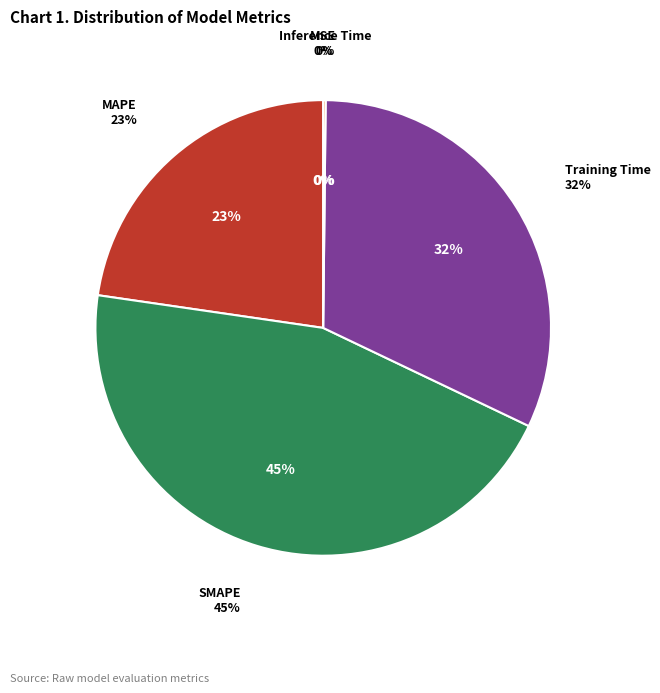

Between Training Time and SMAPE, which is larger?

SMAPE